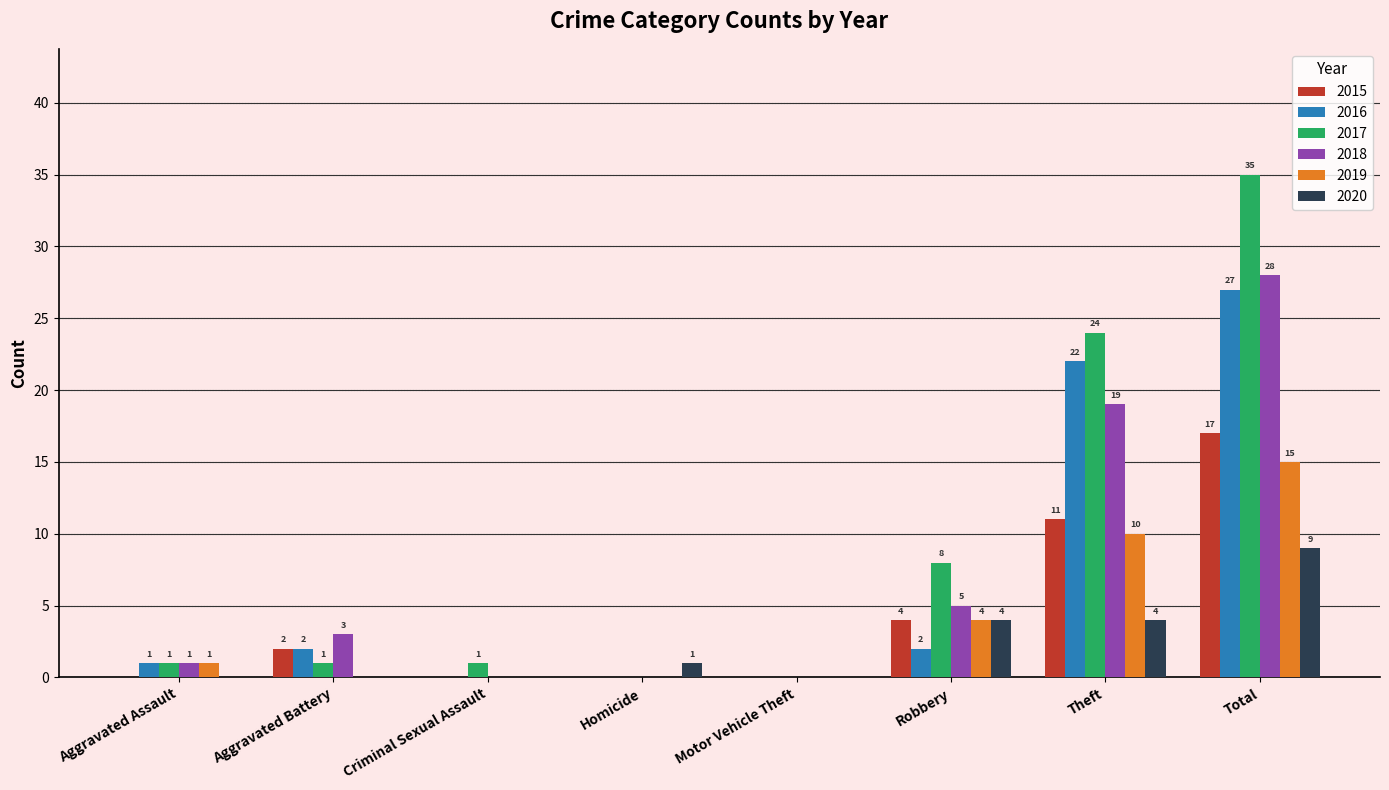

At which label is 2015 closest to 8?

Theft